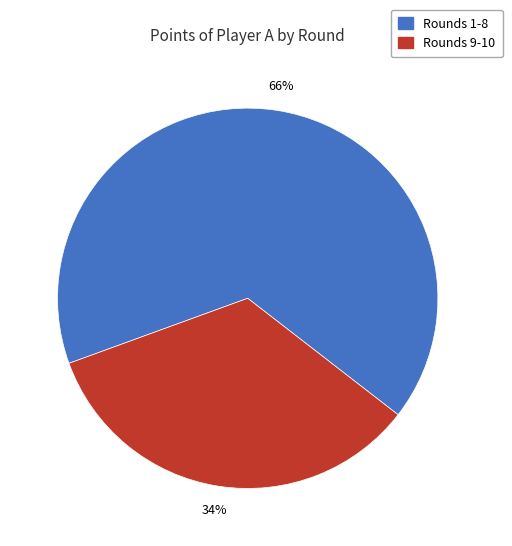

To the nearest percent, what is the difference between the largest and smallest slice percentages?

32%